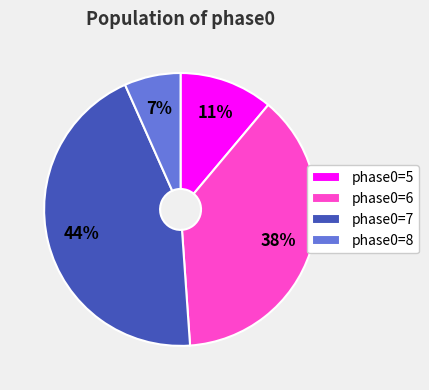

To the nearest percent, what is the average slice percentage?

25%